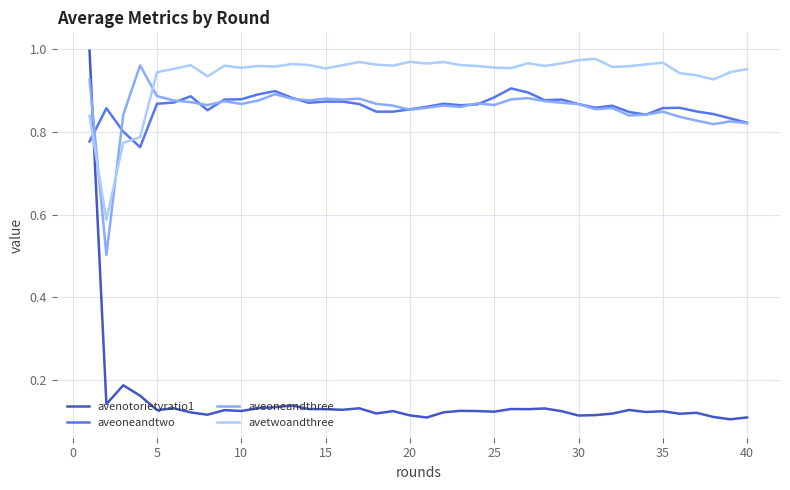

How many times do aveoneandthree and avetwoandthree cross each other?

3